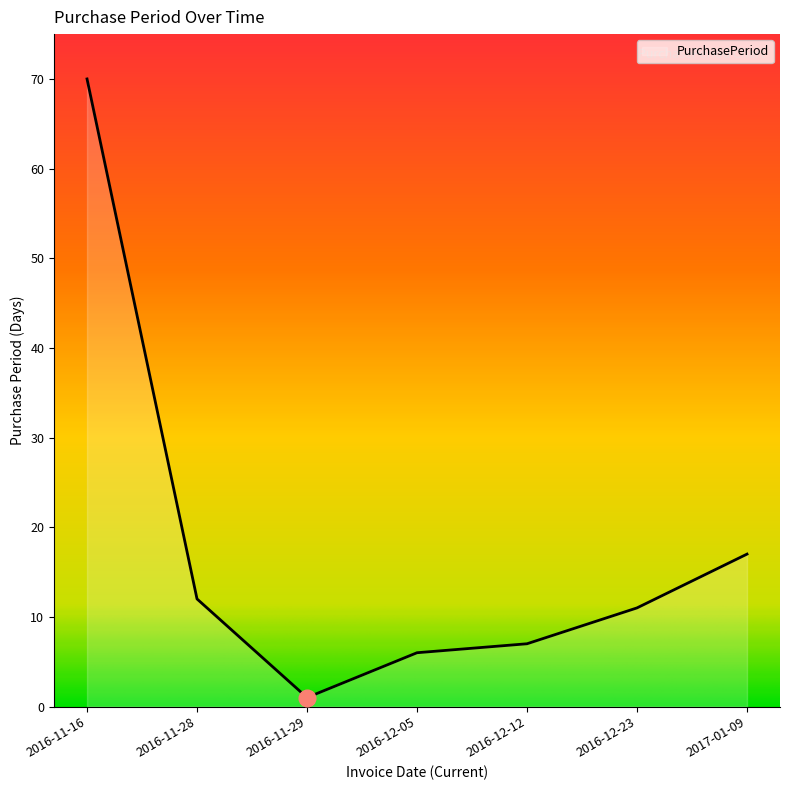

What is the difference between the maximum and second lowest values?

64